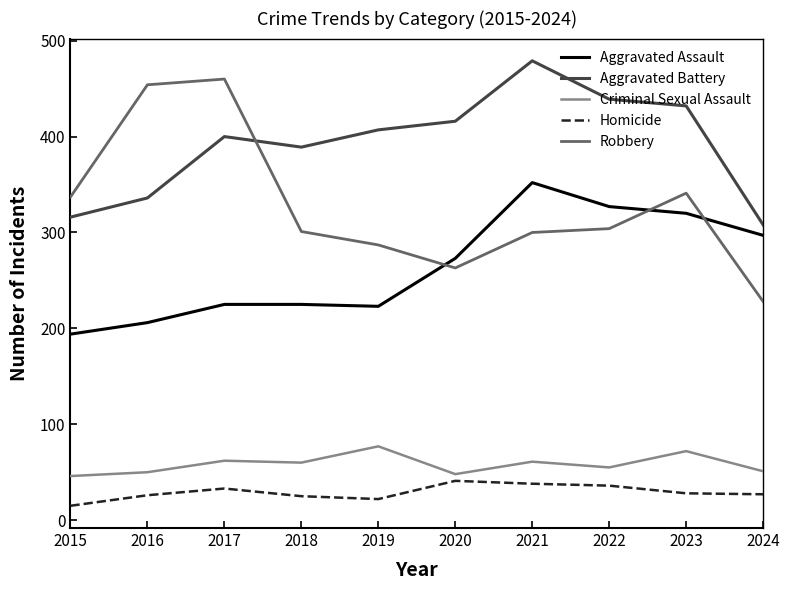

True or false: Robbery and Aggravated Assault intersect in this chart.

True